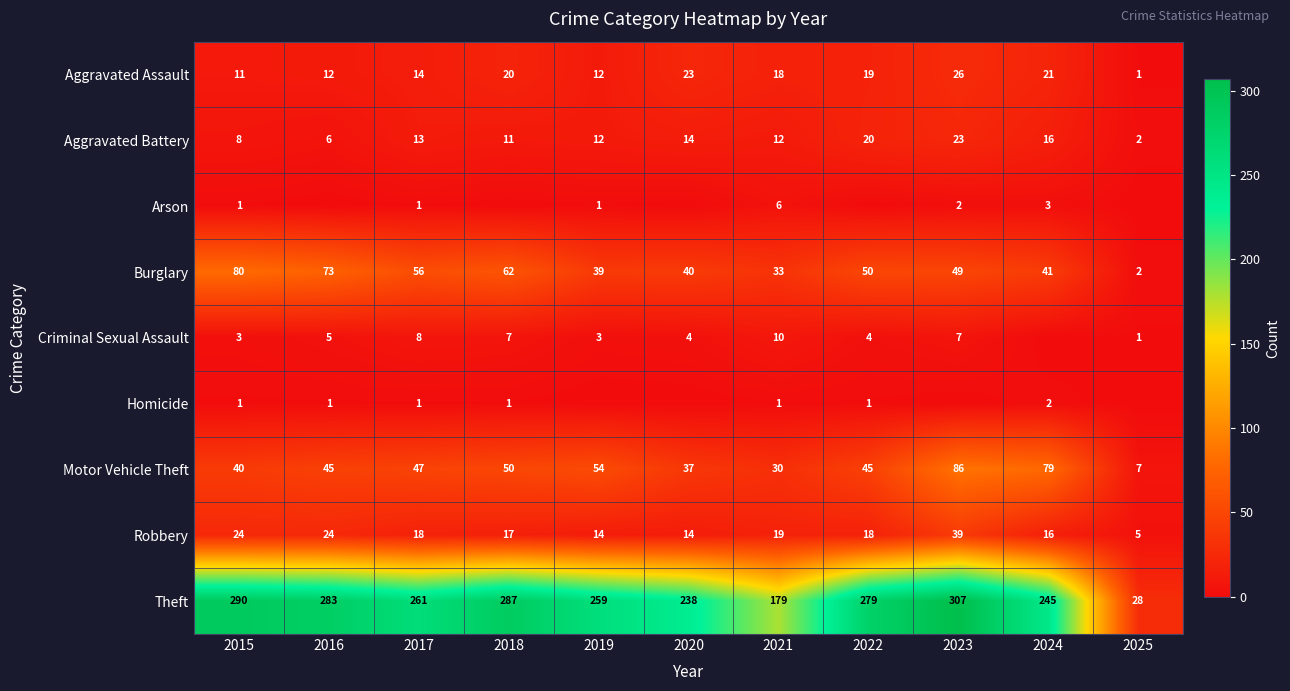

What is the difference between the maximum and second lowest values in the Burglary series?

47